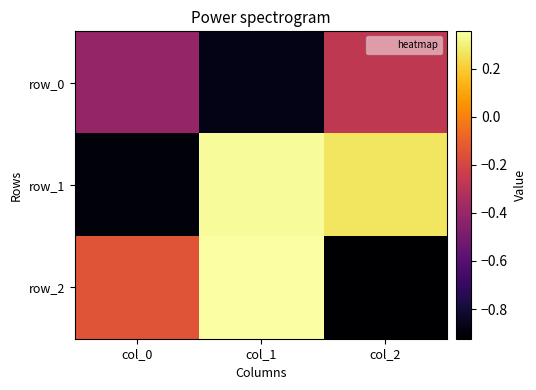

What value does the row_2 series have at col_2?

-0.9